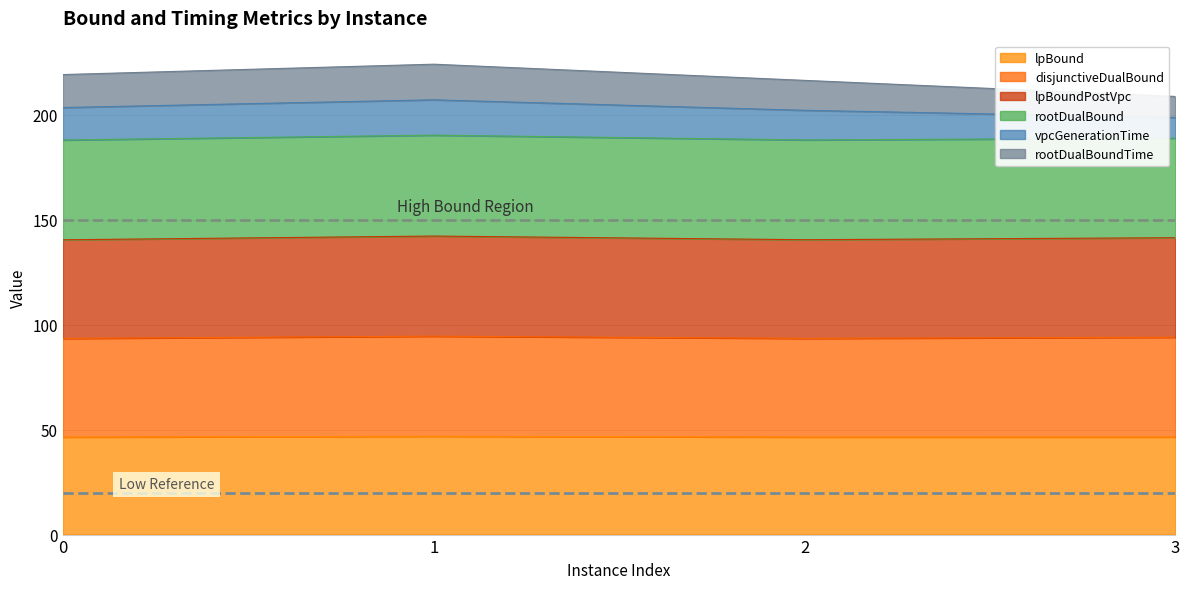

What is the minimum value for lpBound?

46.4